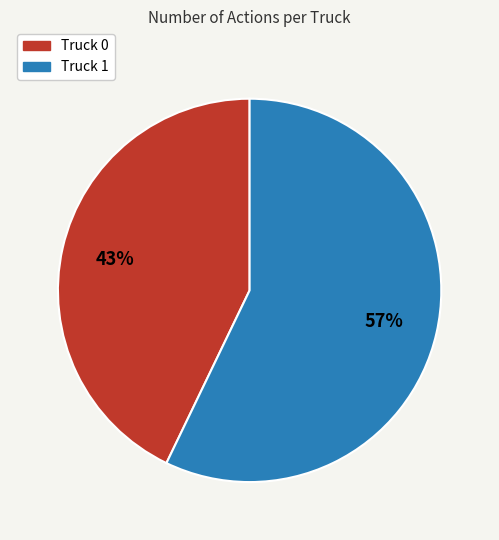

Is there any slice that represents more than half of the pie?

Yes